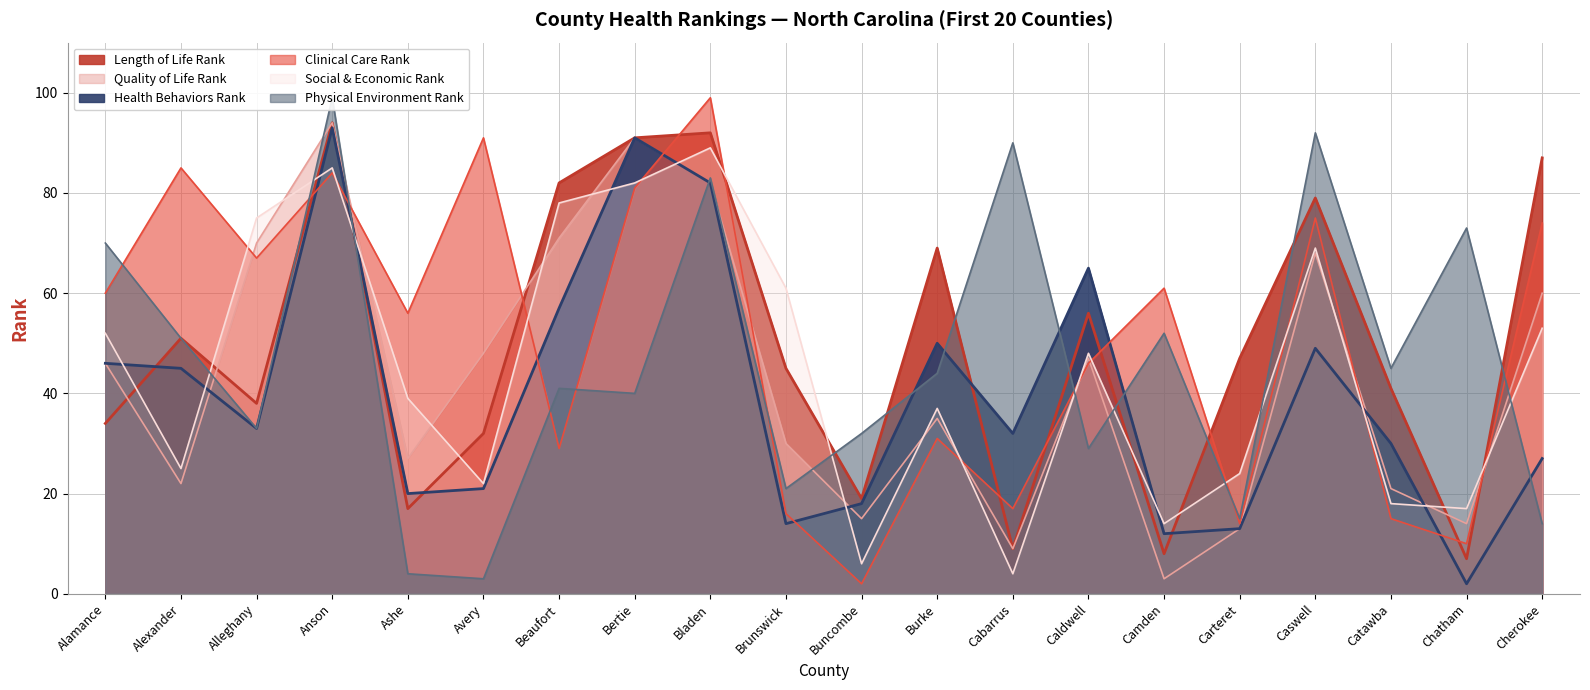

Where is the first local minimum for Social & Economic Rank?

Alexander